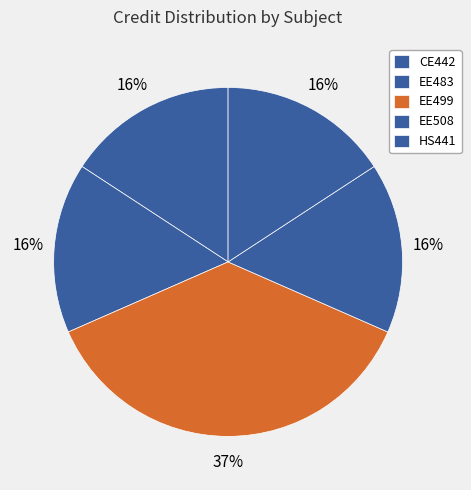

What is the largest slice in the pie chart?

EE499